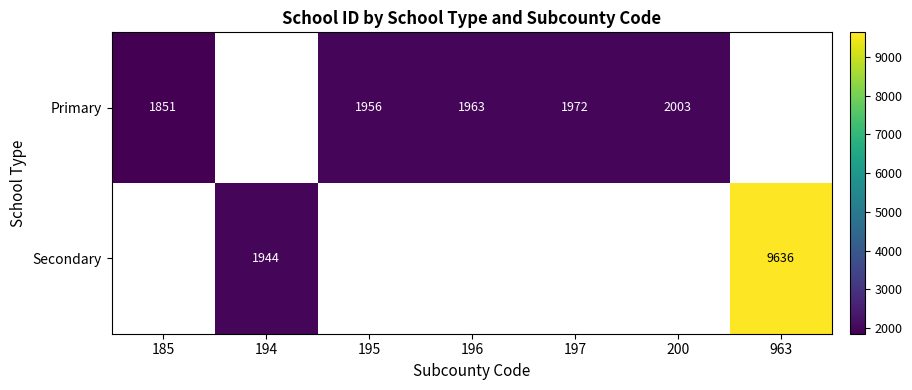

Is it true that Primary equals 1340.5 at 195?

False